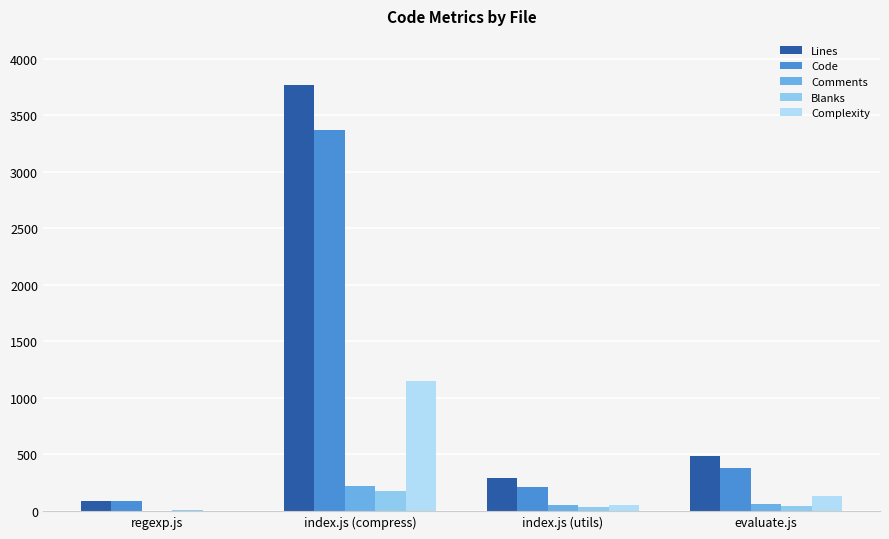

What is the label of the 2nd bar from the right?

index.js (utils)